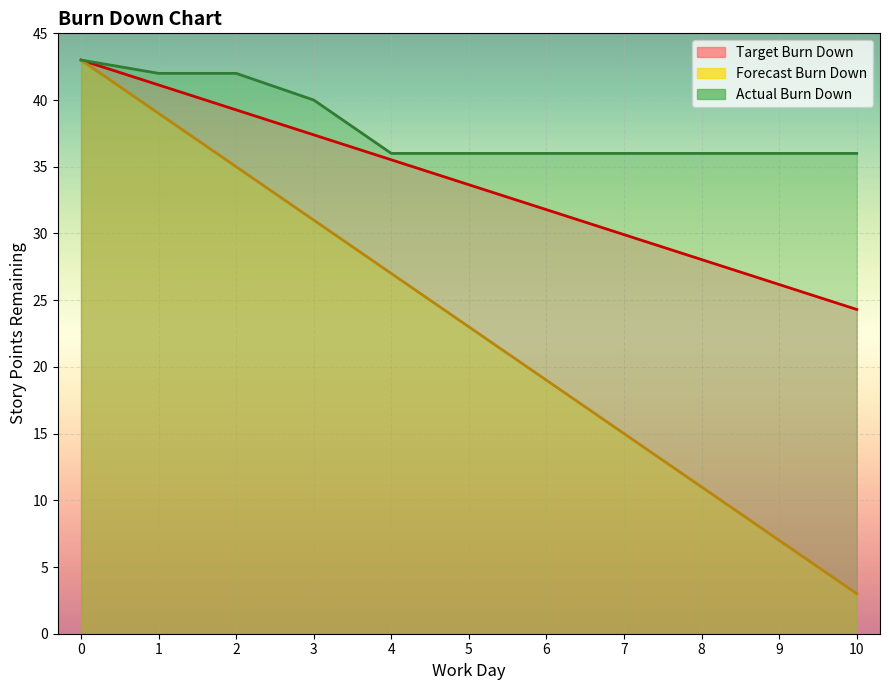

List the series in order of their overall mean, highest first.

Actual Burn Down, Target Burn Down, Forecast Burn Down